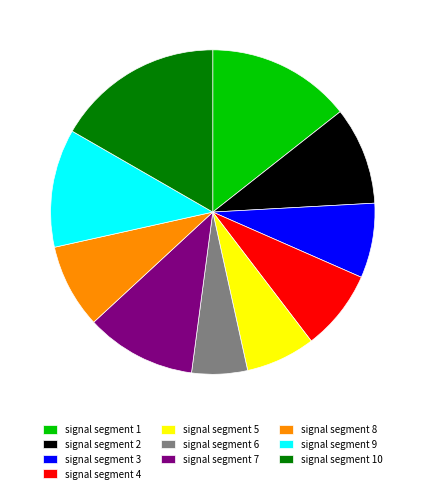

Which slice is the largest?

signal segment 10